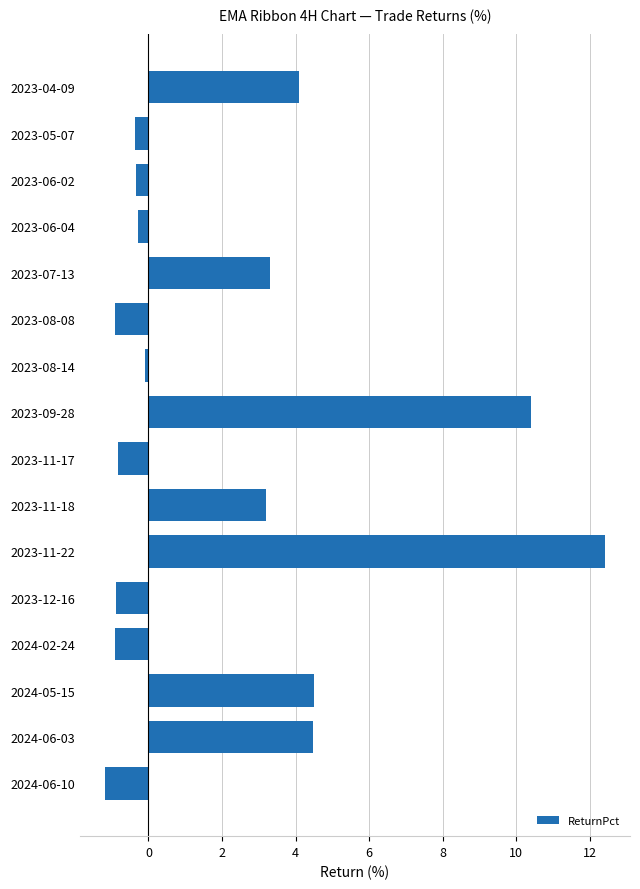

What is the greatest value displayed?

12.4